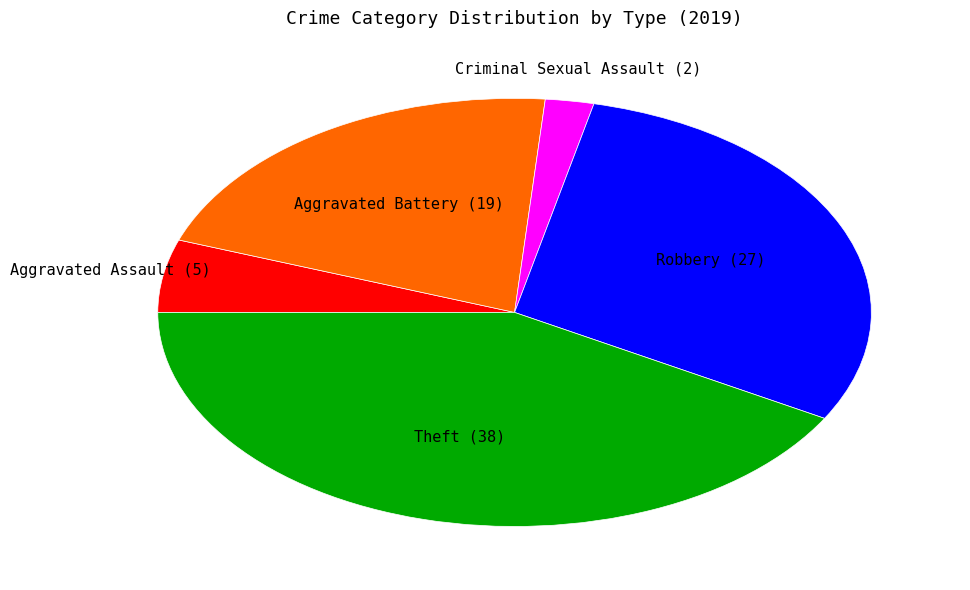

Is there a majority slice in this chart?

No